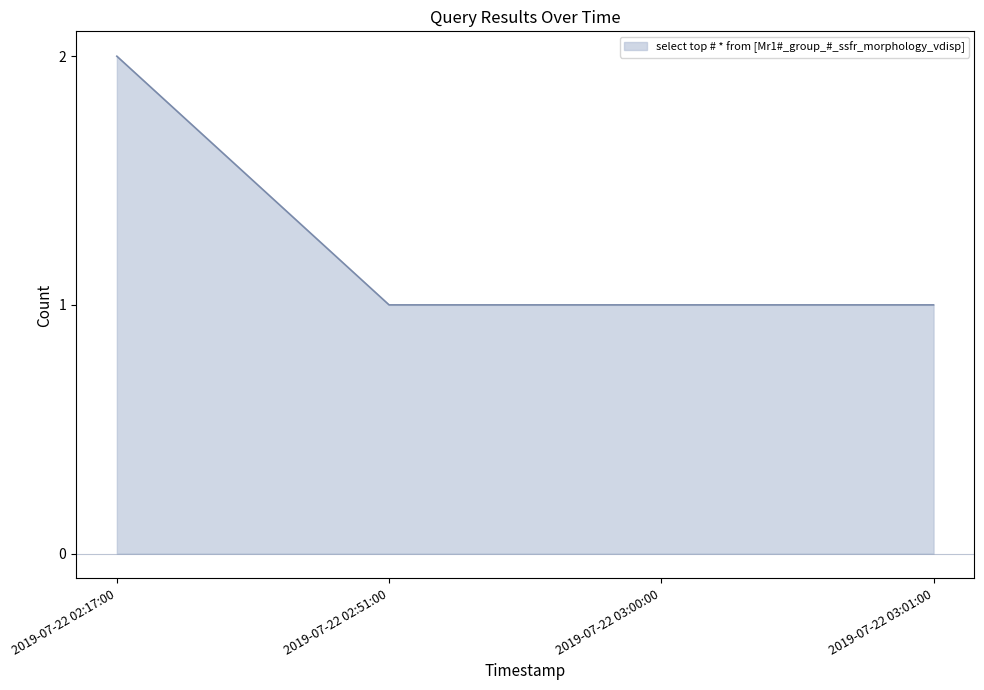

True or false: the data has more than 1 interior local peaks.

False